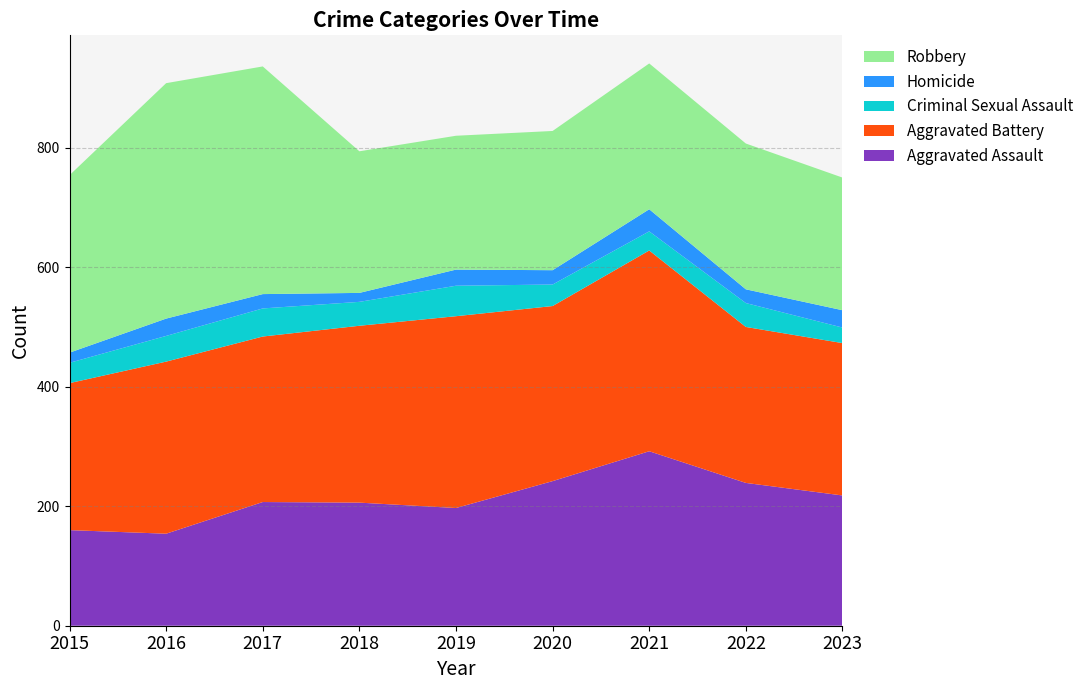

Reading right to left, list all the values displayed in this chart.

Aggravated Assault: 2023=218	2022=239	2021=292	2020=242	2019=197	2018=206	2017=207	2016=154	2015=160
Aggravated Battery: 2023=255	2022=261	2021=336	2020=293	2019=321	2018=296	2017=277	2016=288	2015=246
Criminal Sexual Assault: 2023=26	2022=40	2021=32	2020=36	2019=51	2018=40	2017=47	2016=43	2015=34
Homicide: 2023=29	2022=23	2021=37	2020=24	2019=27	2018=15	2017=24	2016=29	2015=17
Robbery: 2023=222	2022=244	2021=244	2020=233	2019=224	2018=237	2017=381	2016=394	2015=297